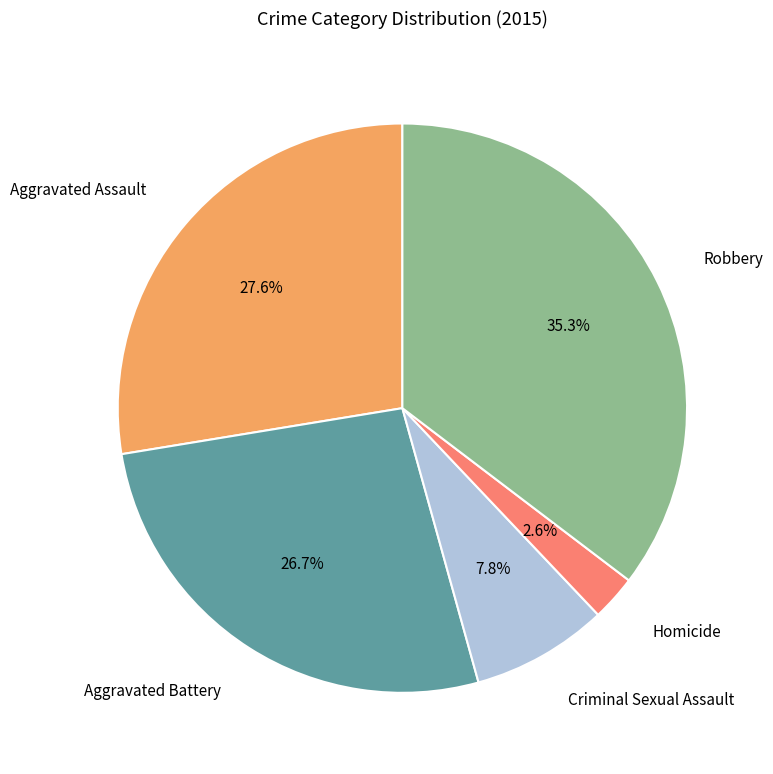

Does any single category account for the majority?

No